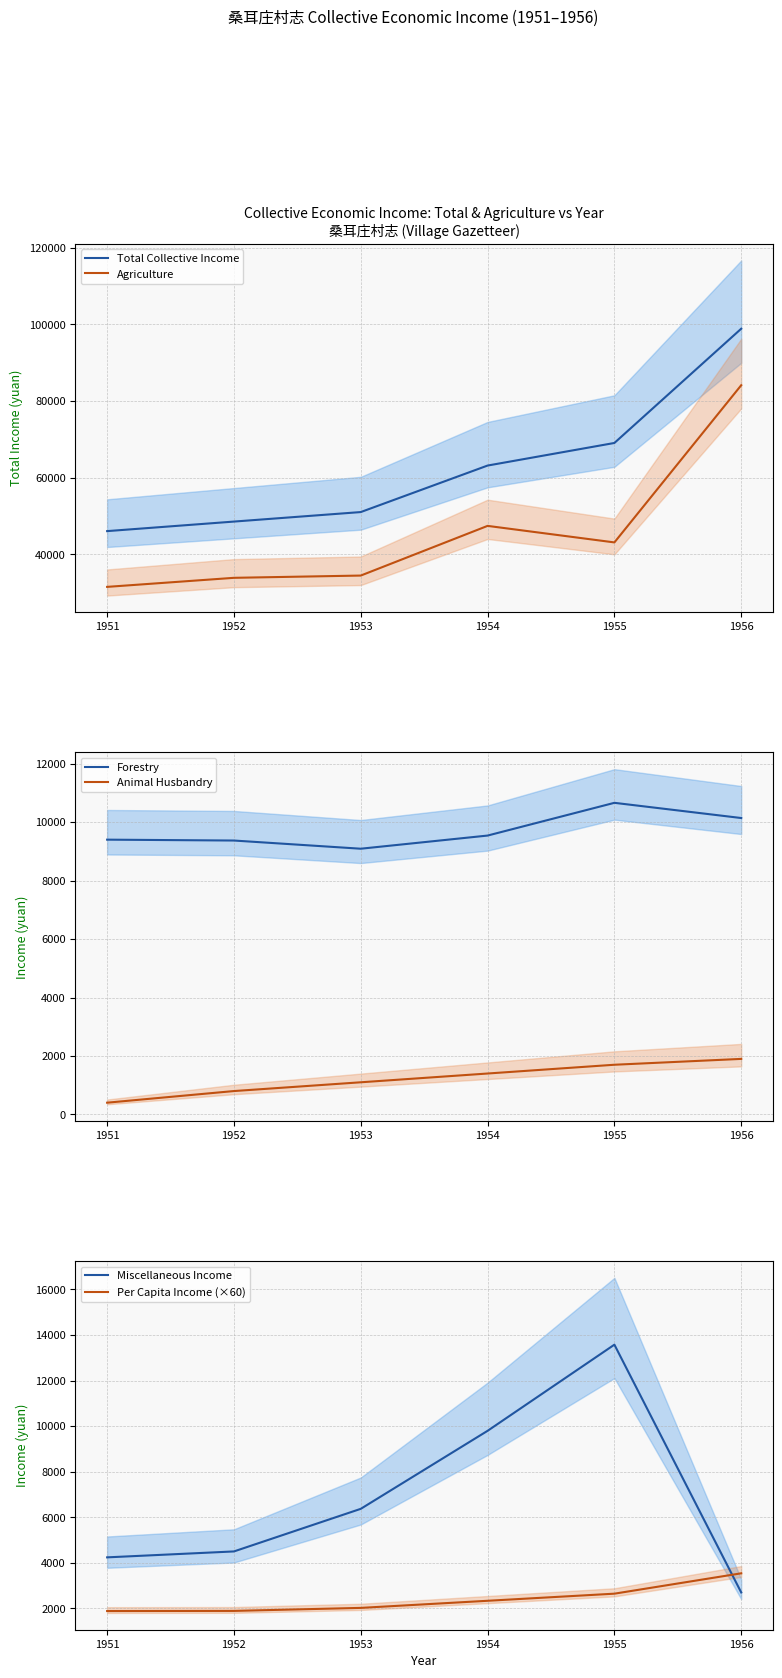

True or false: Miscellaneous Income and Forestry intersect in this chart.

True